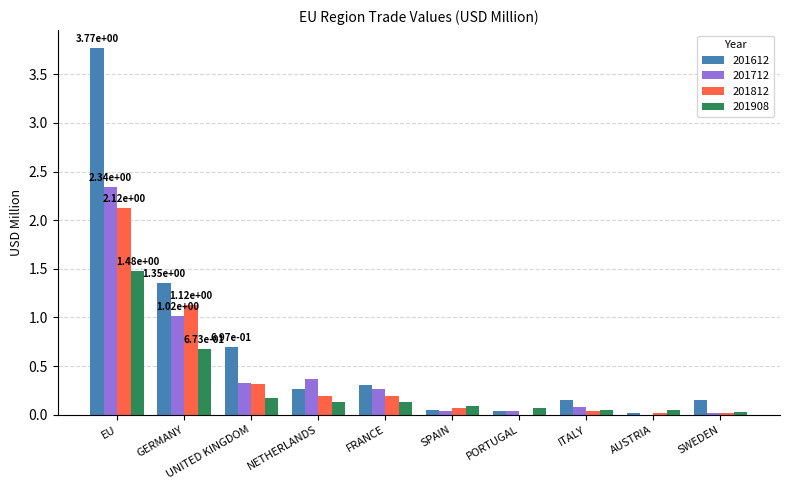

Is it true that 201612 equals 0.5 at NETHERLANDS?

False